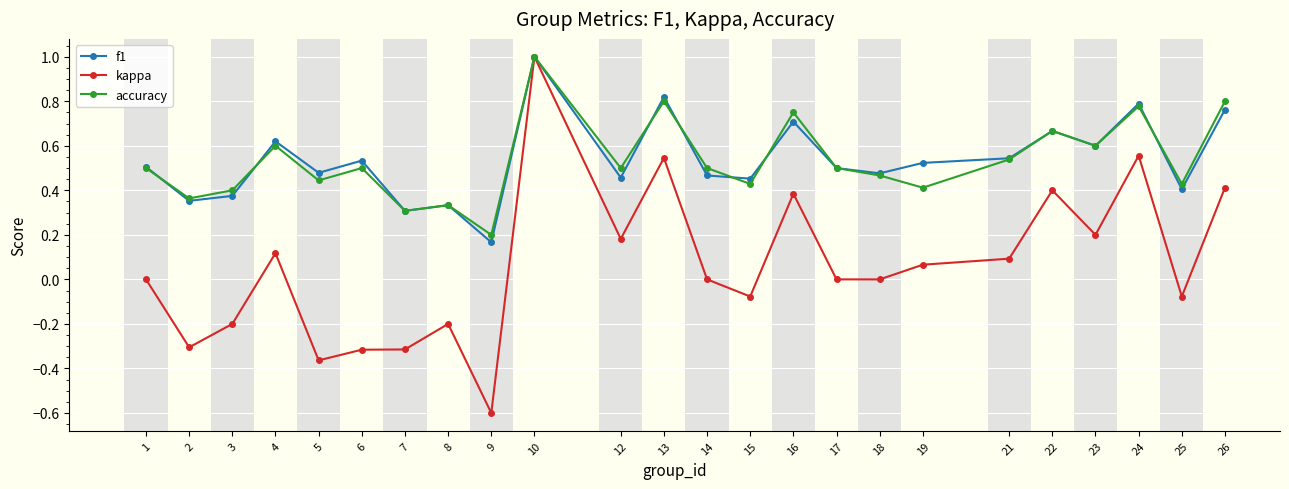

At which category does f1 reach its first local valley?

2